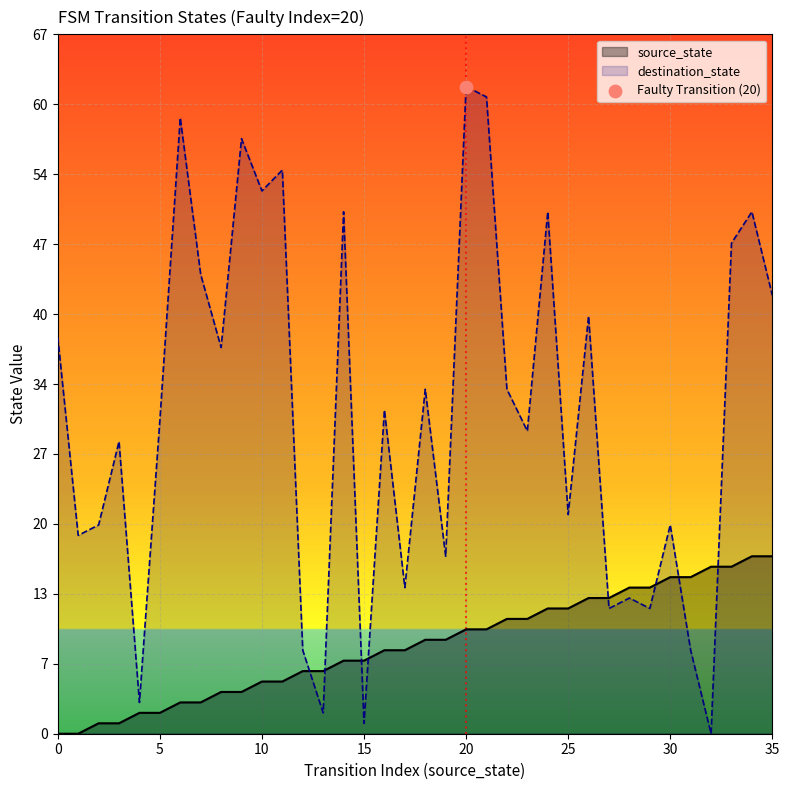

What is the total value across all series at 14?

57